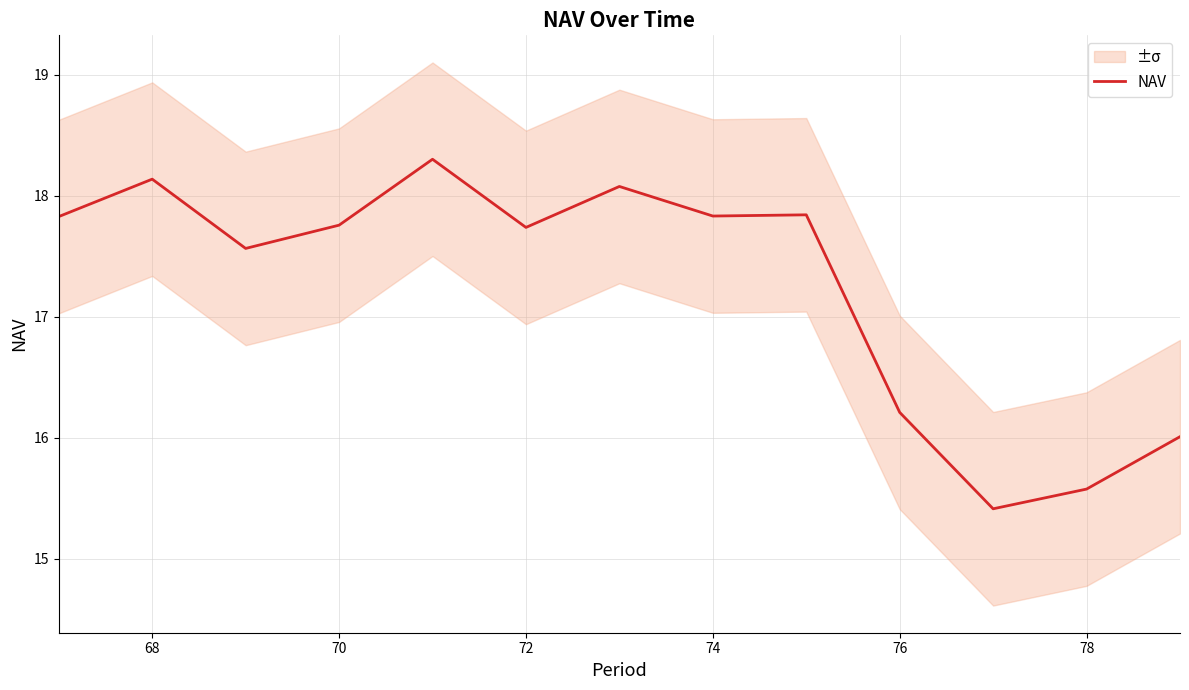

What is the lowest value of the NAV series?

15.4